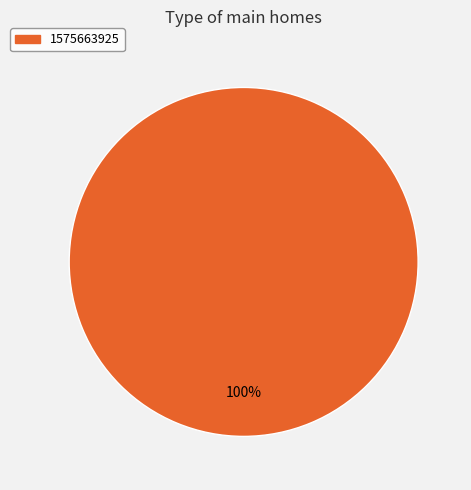

Is there a majority slice in this chart?

Yes